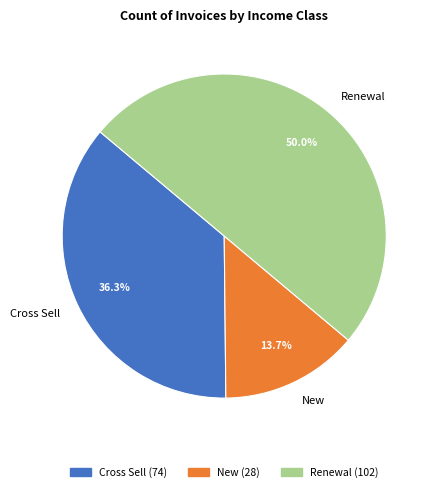

Which has a higher value, Renewal or Cross Sell?

Renewal